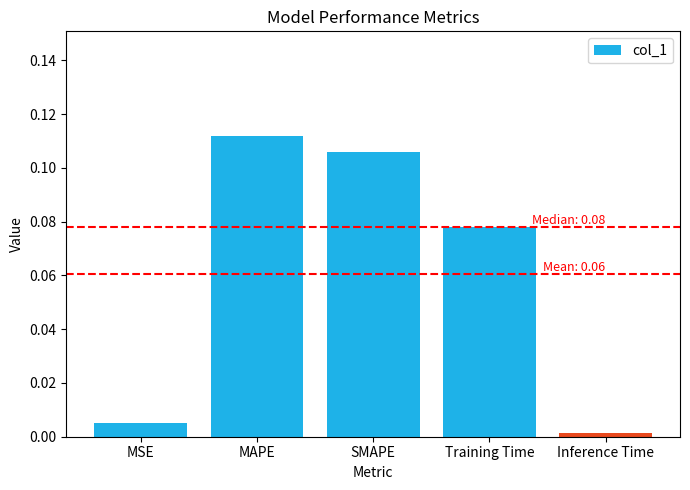

Where is the data nearest to the value 0?

Inference Time